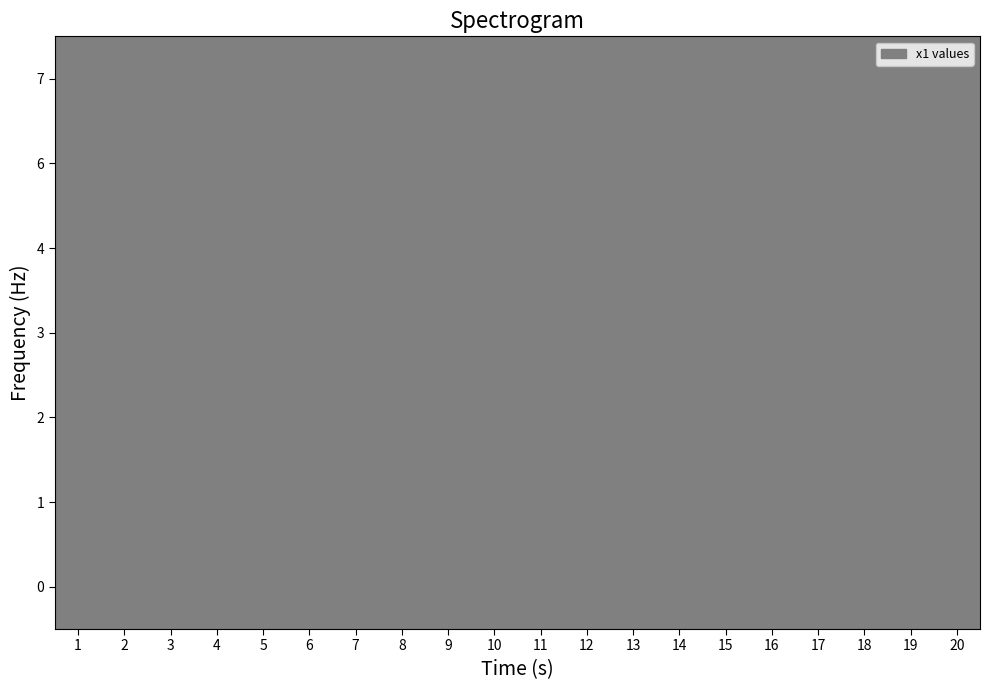

Between 1 and 20, which is larger?

20